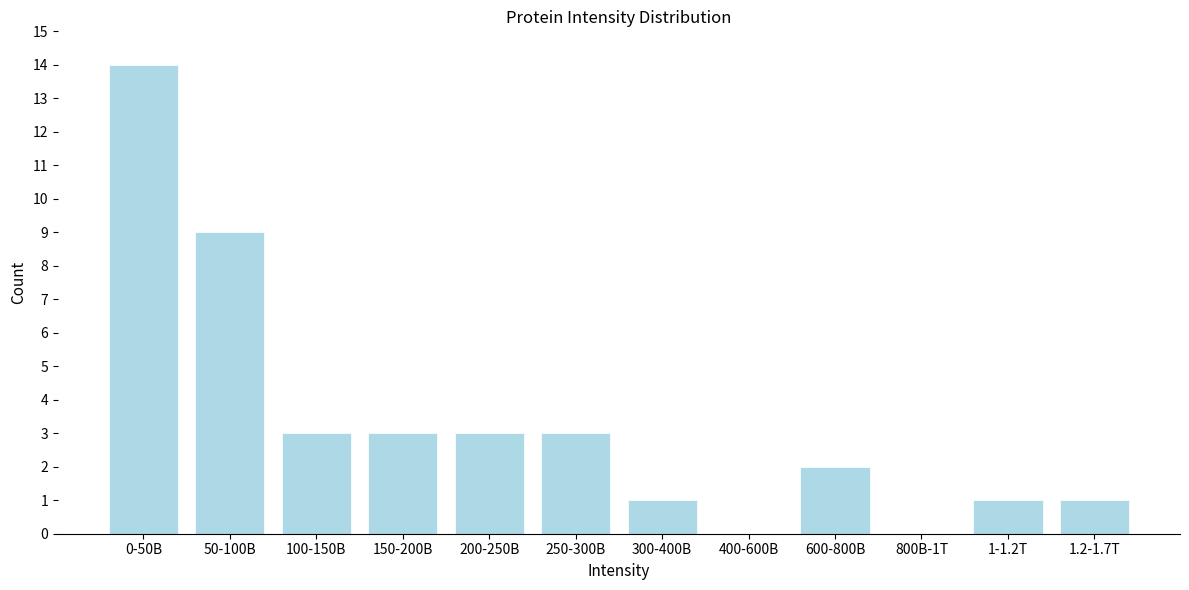

Reading left to right, what are all the values shown in this chart?

0-50B=14	50-100B=9	100-150B=3	150-200B=3	200-250B=3	250-300B=3	300-400B=1	400-600B=0	600-800B=2	800B-1T=0	1-1.2T=1	1.2-1.7T=1